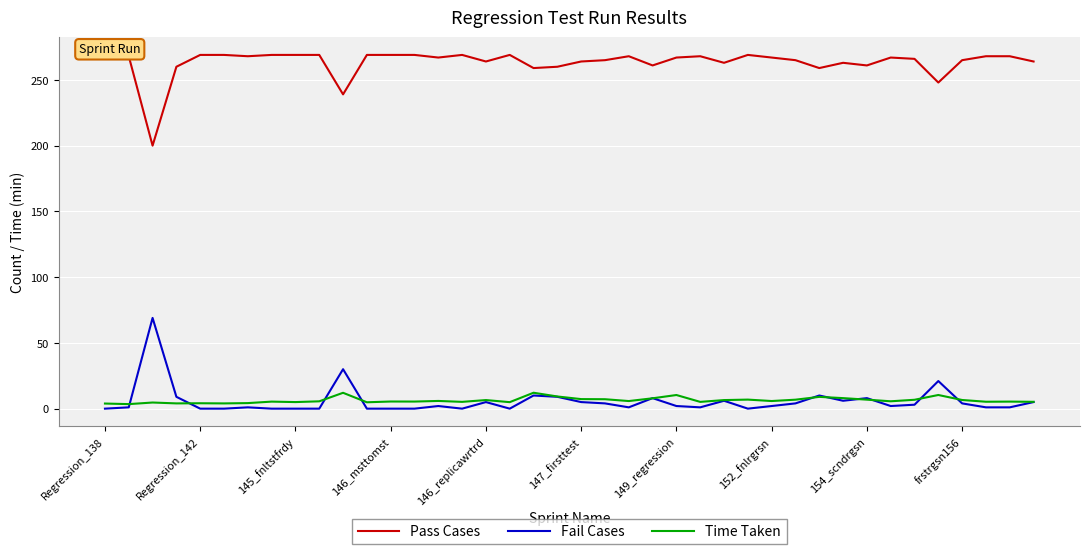

Is it true that Fail Cases equals 2.3 at 147_firsttest?

False